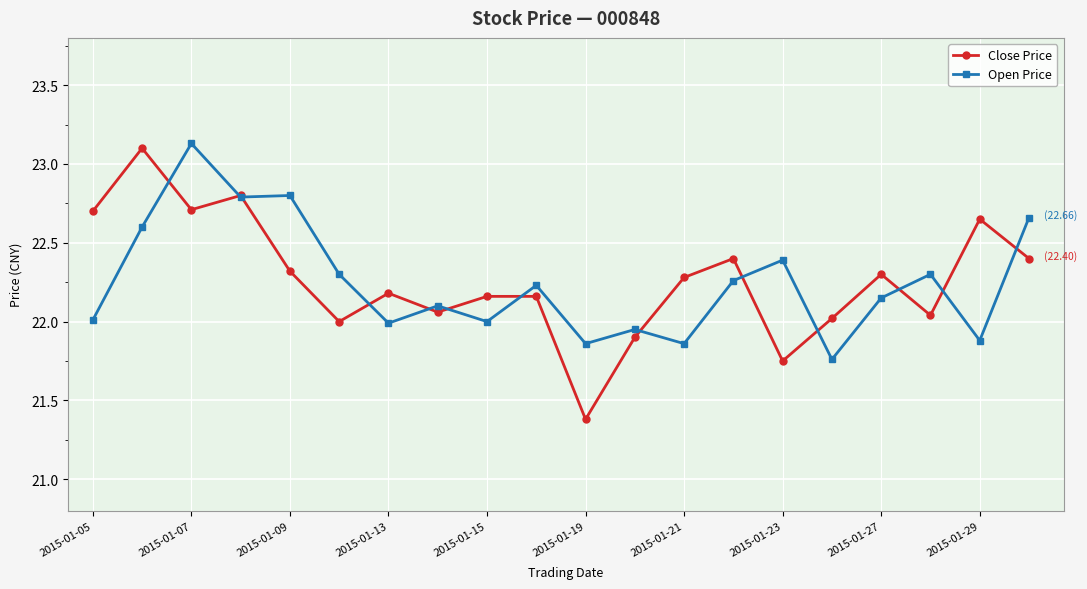

Which series has the largest range (max minus min)?

Close Price